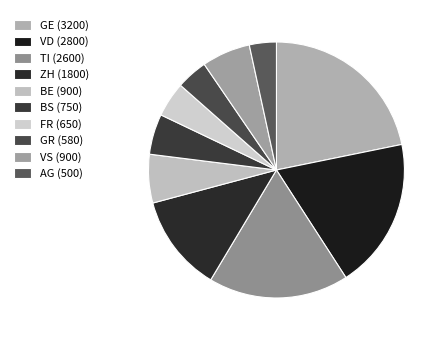

Is there any slice that represents more than half of the pie?

No